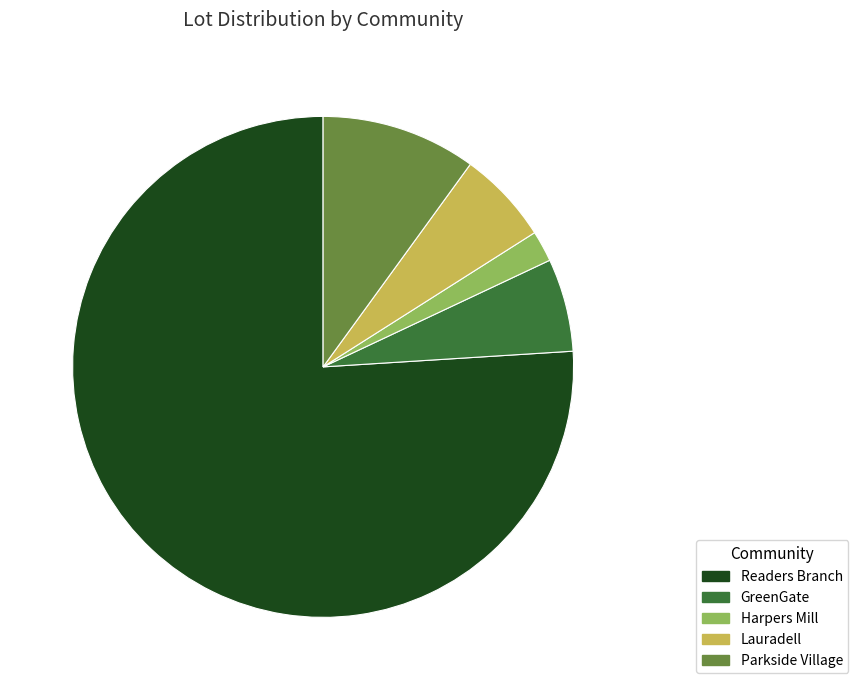

Do Readers Branch and Harpers Mill together represent more than half of the pie?

Yes